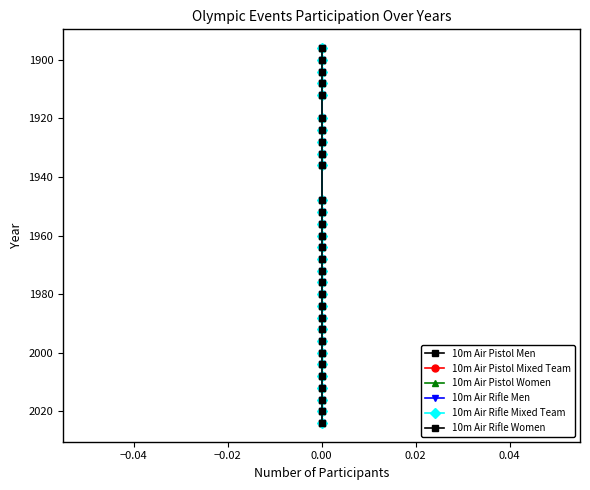

Does the chart have visible grid lines?

No